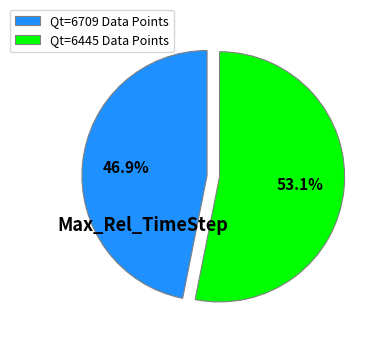

How many slices are in this pie chart?

2